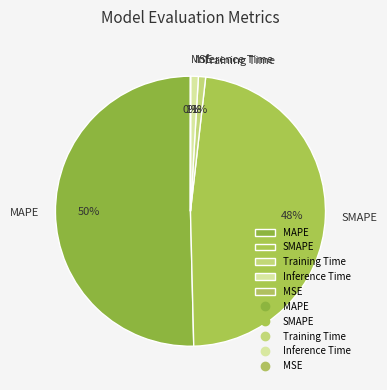

Which slice is the largest?

MAPE